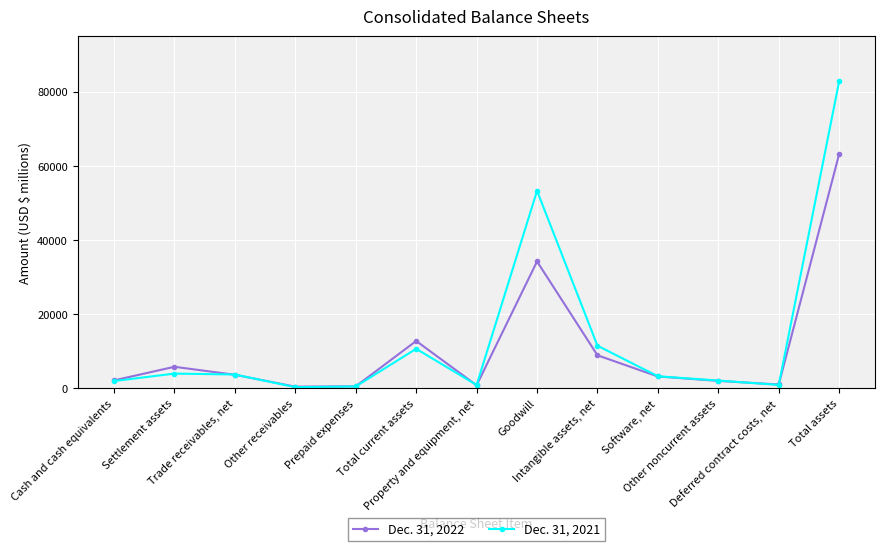

List the series in order of their peak value, highest first.

Dec. 31, 2021, Dec. 31, 2022